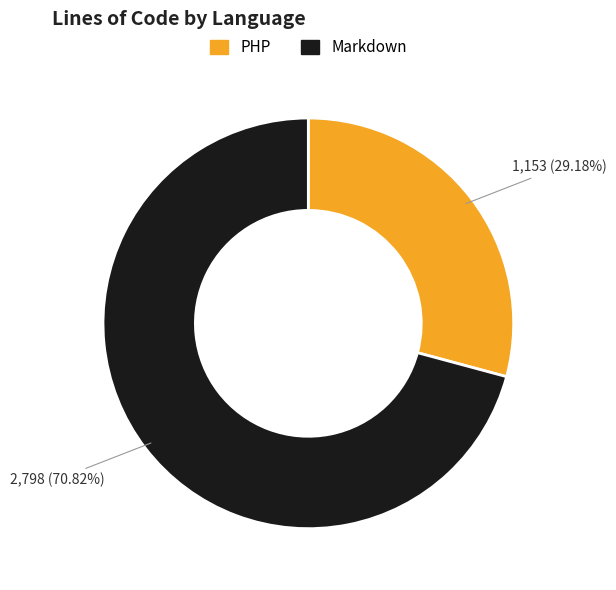

Is there a majority slice in this chart?

Yes